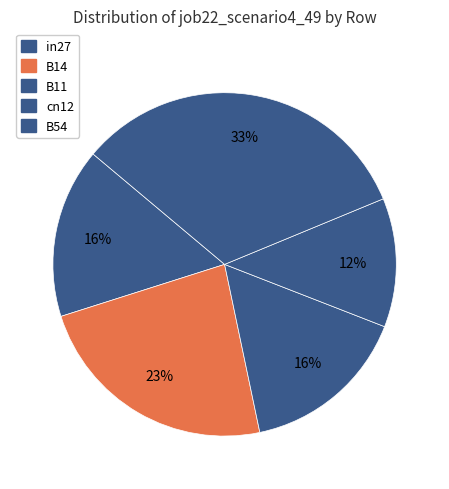

How many slices are in this pie chart?

5